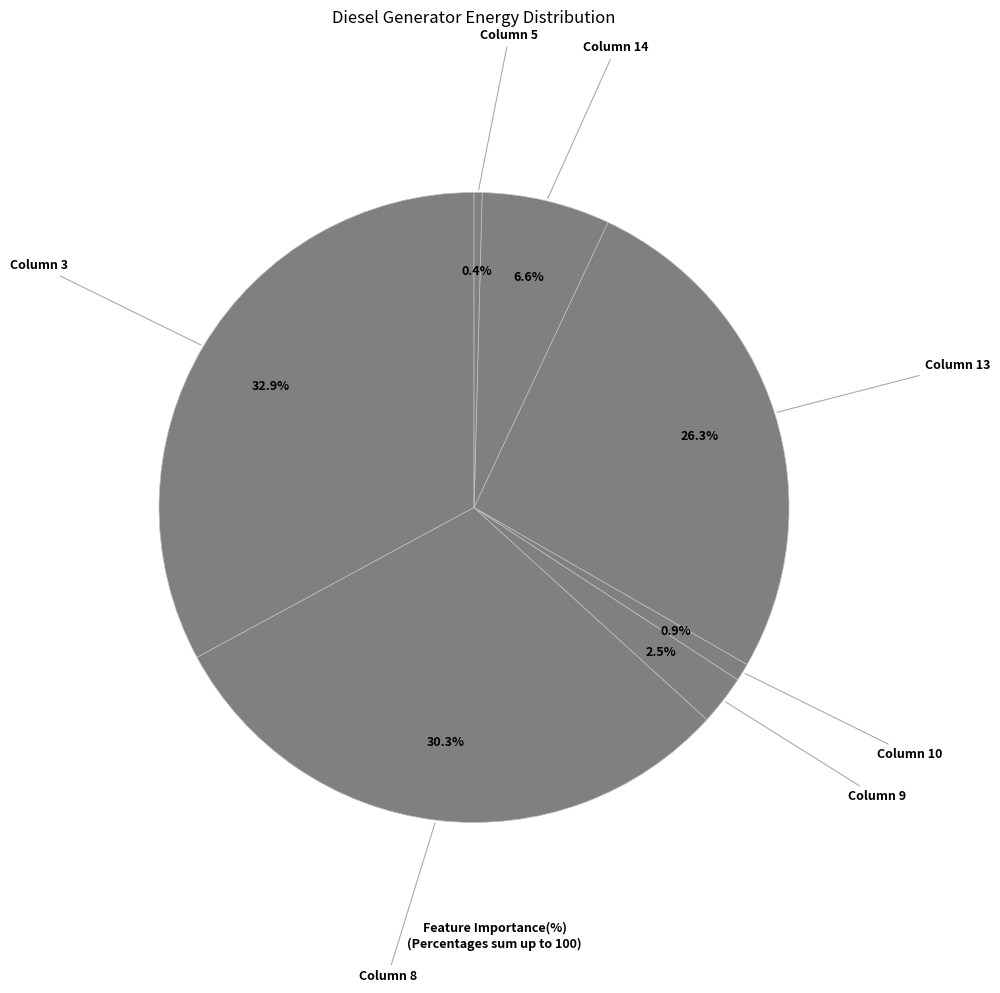

Do Column 14 and Column 8 together represent more than half of the pie?

No